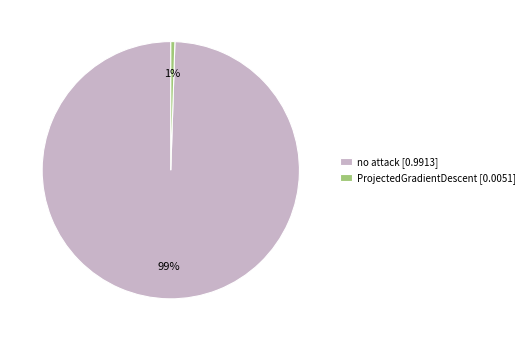

Which has a higher value, ProjectedGradientDescent [0.0051] or no attack [0.9913]?

no attack [0.9913]